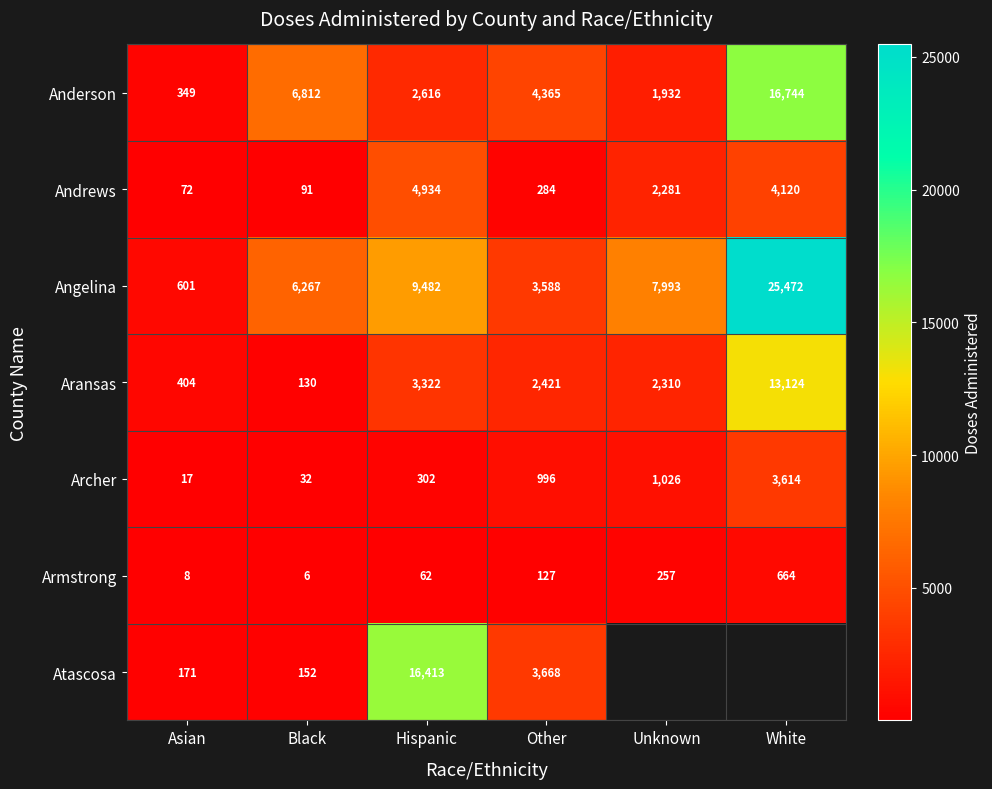

What is the average value of the Andrews series?

1964